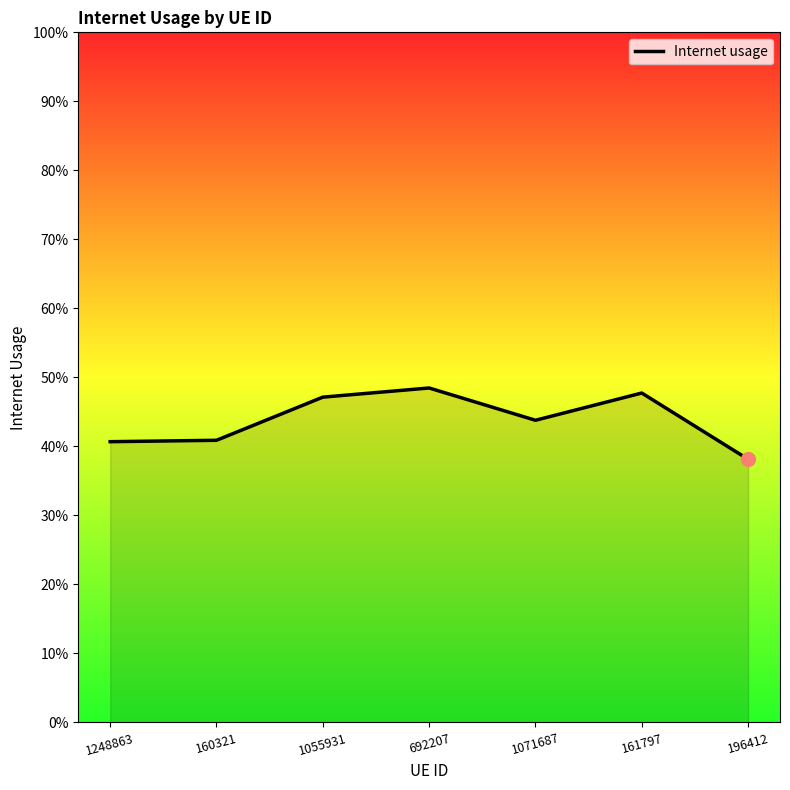

True or false: the data has more than 0 interior local peaks.

True